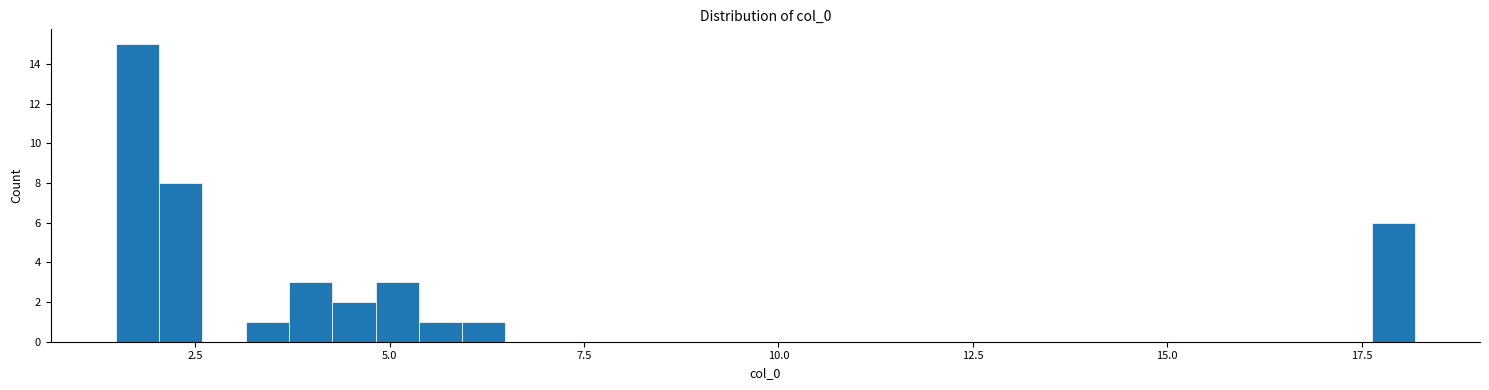

Around what value on the x-axis is the tallest bar? Give the approximate position of its centre, as read against the axis.

2.0